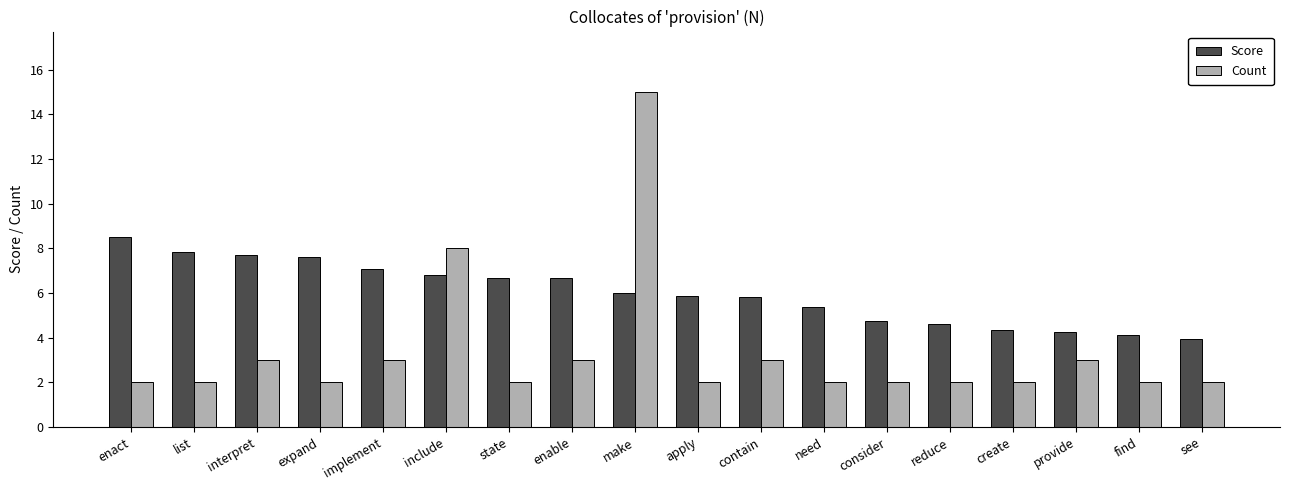

What is the label of the 16th bar from the left?

provide